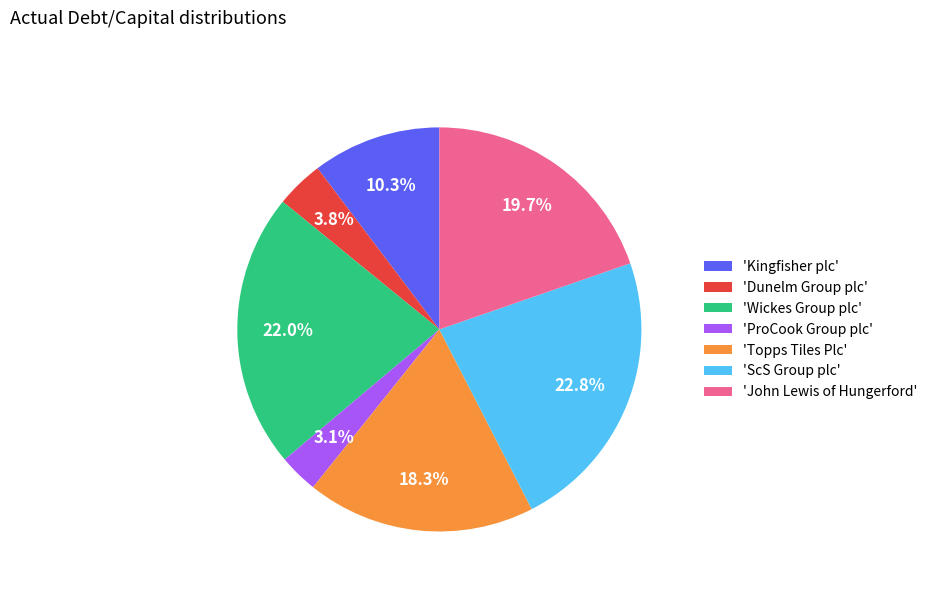

What is the total percentage of 'ProCook Group plc' and 'Wickes Group plc'?

25.1%